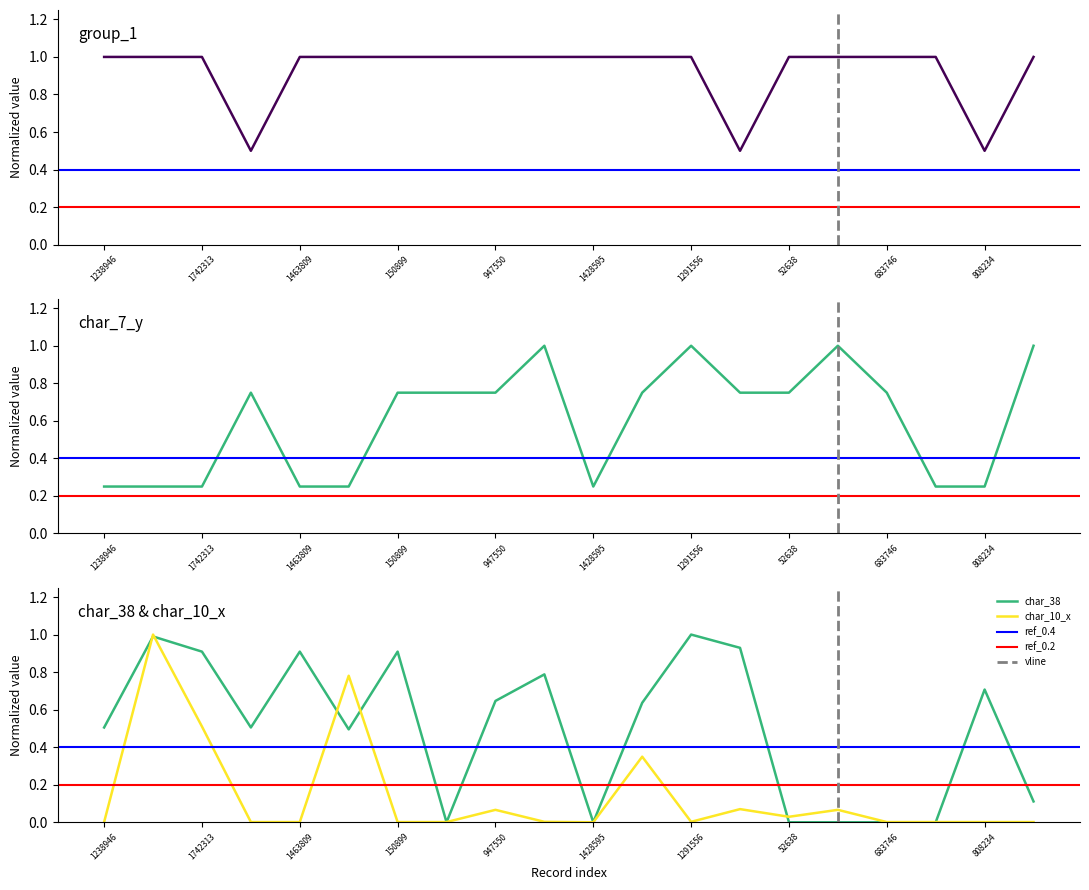

At which label does char_7_y reach its peak?

813459